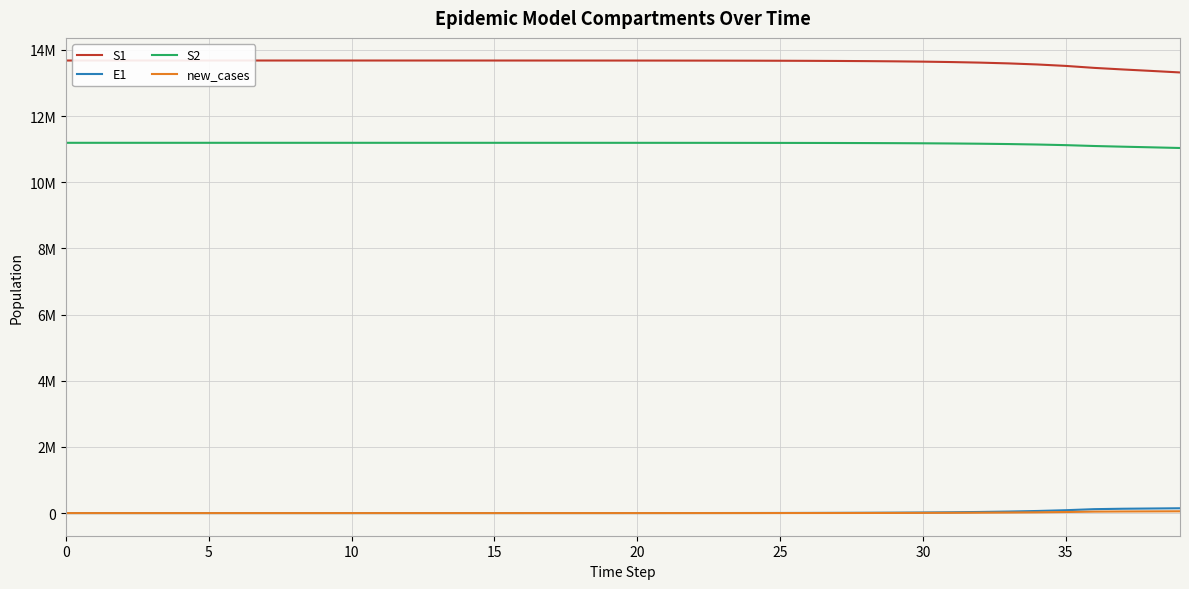

Reading left to right, list all the values displayed in this chart.

S1: 13678500.0	13678498.5	13678496.9	13678495.0	13678492.4	13678489.0	13678484.2	13678477.7	13678468.9	13678456.7	13678440.0	13678417.1	13678385.7	13678342.6	13678283.6	13678202.7	13678091.8	13677939.7	13677731.1	13677445.3	13677053.3	13676516.0	13675779.4	13674769.5	13673385.2	13671487.6	13668886.6	13665321.9	13660436.9	13653744.0	13644576.3	13632023.1	13614842.2	13591342.7	13559229.3	13515397.1	13455668.2	13408212.6	13364008.3	13317835.8
E1: 0.0	1.3	2.4	3.5	4.9	6.8	9.4	12.8	17.6	24.1	33.1	45.4	62.2	85.3	116.9	160.3	219.7	301.2	413.0	566.2	776.3	1064.2	1459.0	2000.2	2742.0	3758.9	5152.5	7062.3	9679.1	13263.6	18172.1	24890.7	34081.2	46642.5	63791.4	87166.2	118958.8	131519.2	138791.6	146052.4
S2: 11191500.0	11191499.4	11191498.7	11191497.8	11191496.7	11191495.2	11191493.2	11191490.4	11191486.5	11191481.3	11191474.0	11191464.1	11191450.6	11191432.0	11191406.4	11191371.5	11191323.5	11191257.7	11191167.6	11191044.0	11190874.5	11190642.2	11190323.7	11189887.1	11189288.5	11188467.9	11187343.0	11185801.3	11183688.1	11180792.4	11176824.8	11171390.0	11163947.8	11153761.5	11139827.8	11120784.4	11094787.4	11074093.6	11054786.5	11034587.6
new_cases: 0.0	0.5	0.9	1.3	1.8	2.5	3.5	4.8	6.6	9.0	12.3	16.9	23.2	31.8	43.5	59.7	81.9	112.2	153.9	211.0	289.2	396.5	543.6	745.2	1021.7	1400.5	1919.9	2631.6	3606.8	4942.8	6772.5	9277.5	12705.0	17391.4	23792.5	32523.5	44410.1	48994.7	51716.2	54451.8